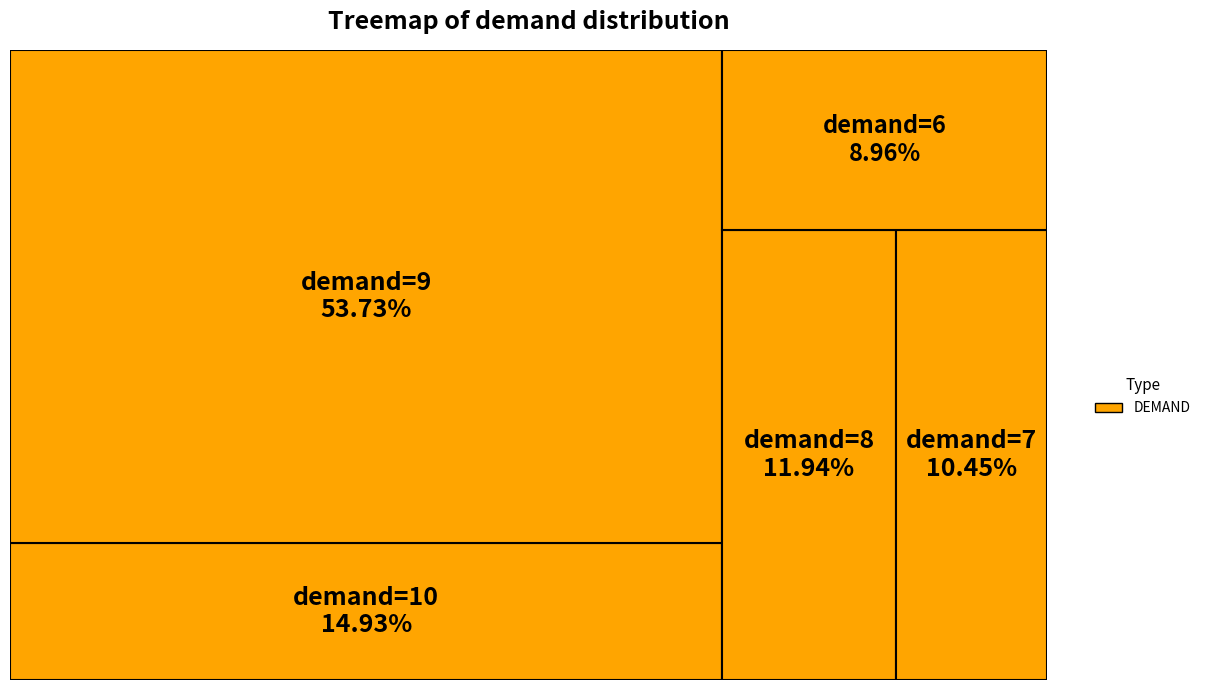

True or false: 29 accounts for 22% of the total.

False